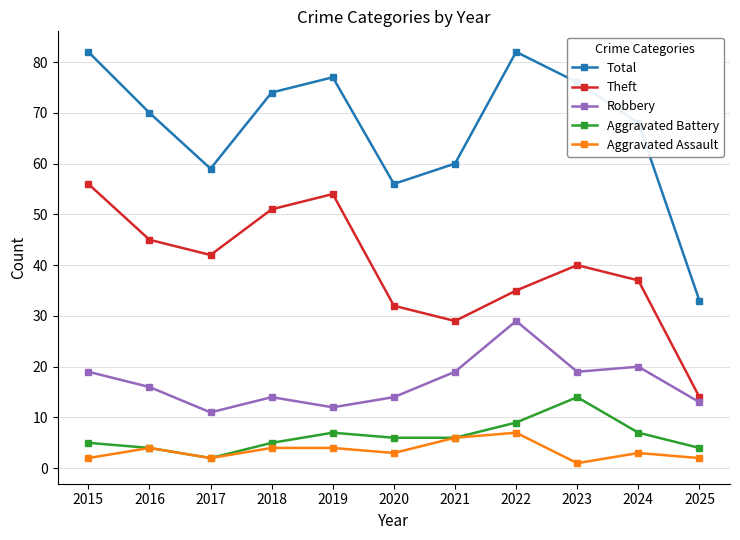

Does the chart display data point markers on the line(s)?

Yes